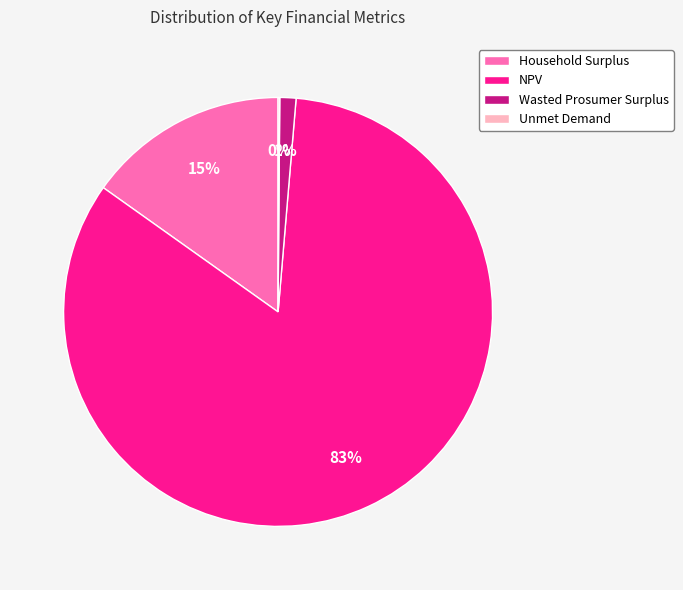

True or false: Household Surplus accounts for 6% of the total.

False